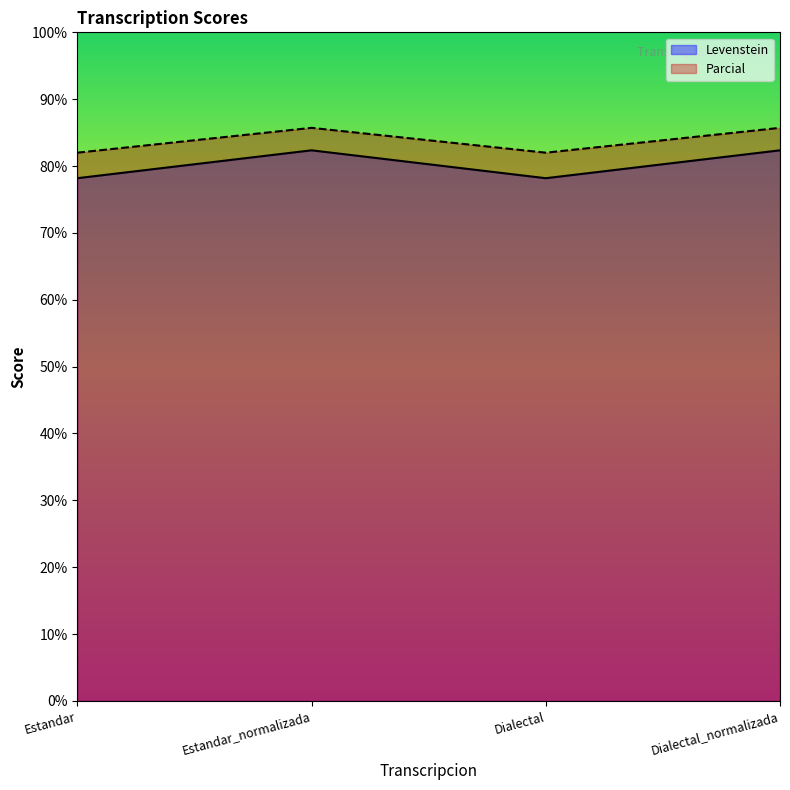

Reading left to right, transcribe all the data shown in this chart.

Levenstein: Estandar=78.2	Estandar_normalizada=82.4	Dialectal=78.2	Dialectal_normalizada=82.4
Parcial: Estandar=82.0	Estandar_normalizada=85.7	Dialectal=82.0	Dialectal_normalizada=85.7